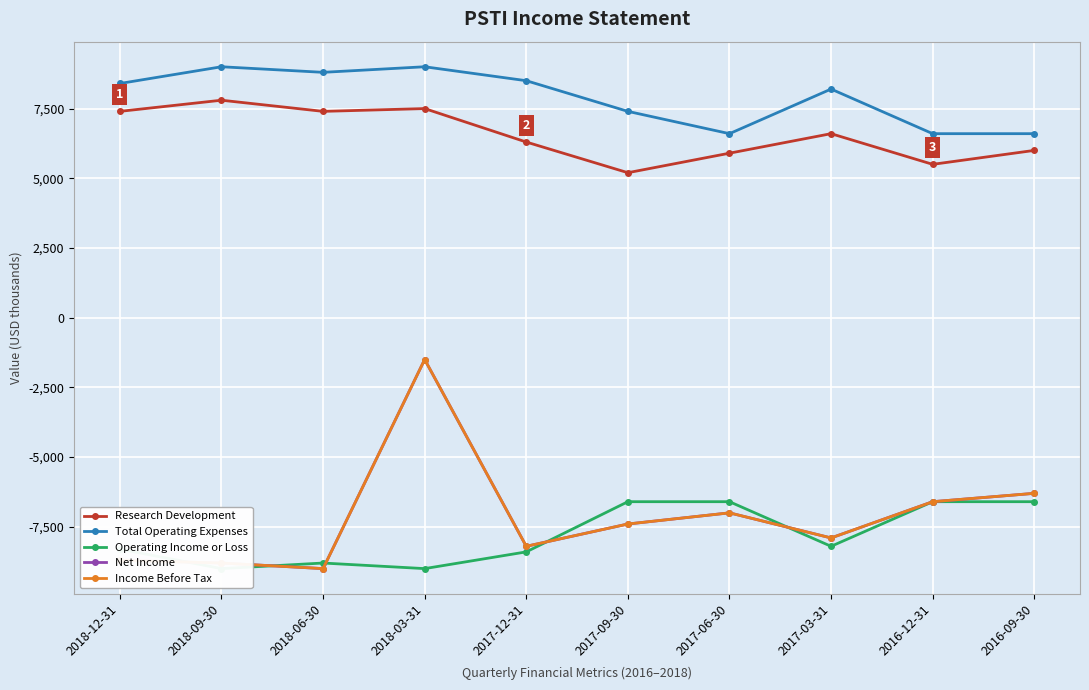

Between 2017-12-31 and 2017-06-30, which series saw the biggest shift?

Total Operating Expenses